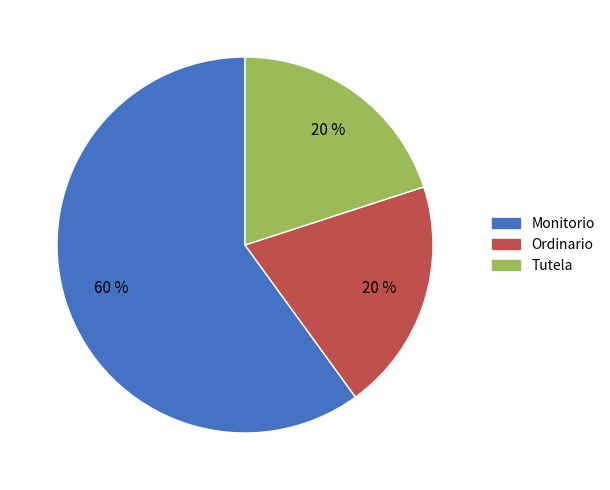

To the nearest percent, what is the combined percentage of Tutela and Ordinario?

40%